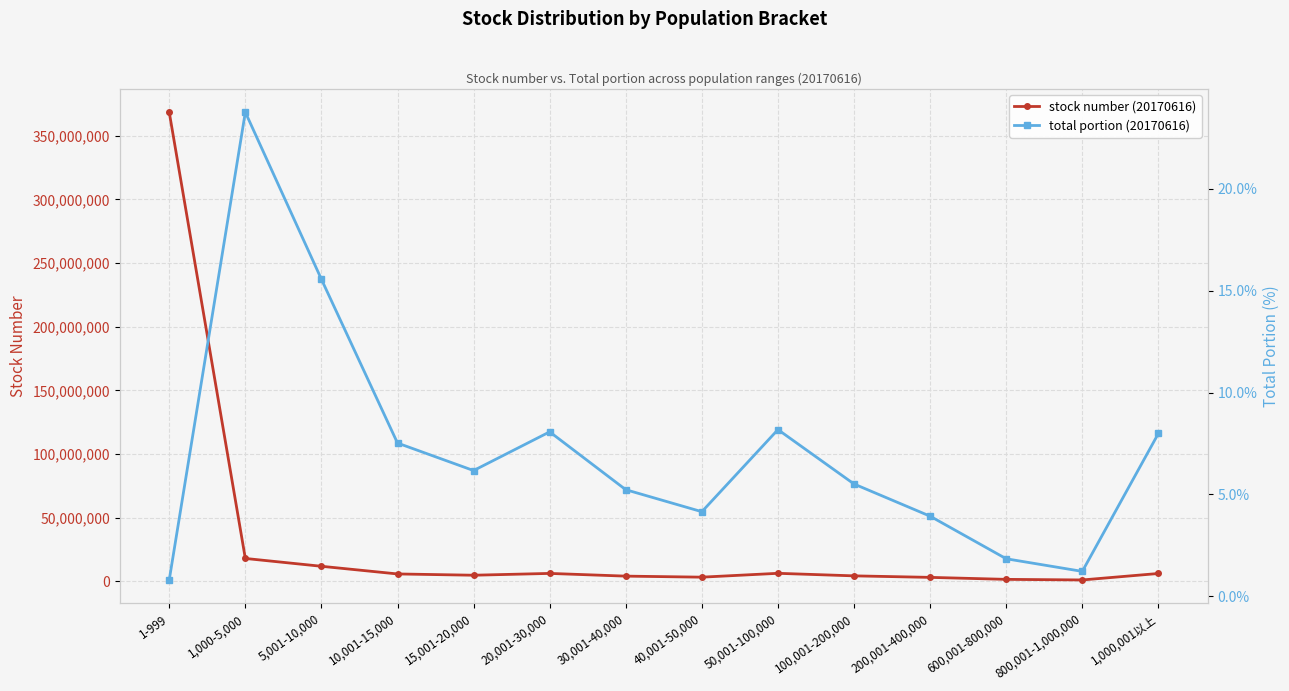

How many lines are shown in the chart?

2